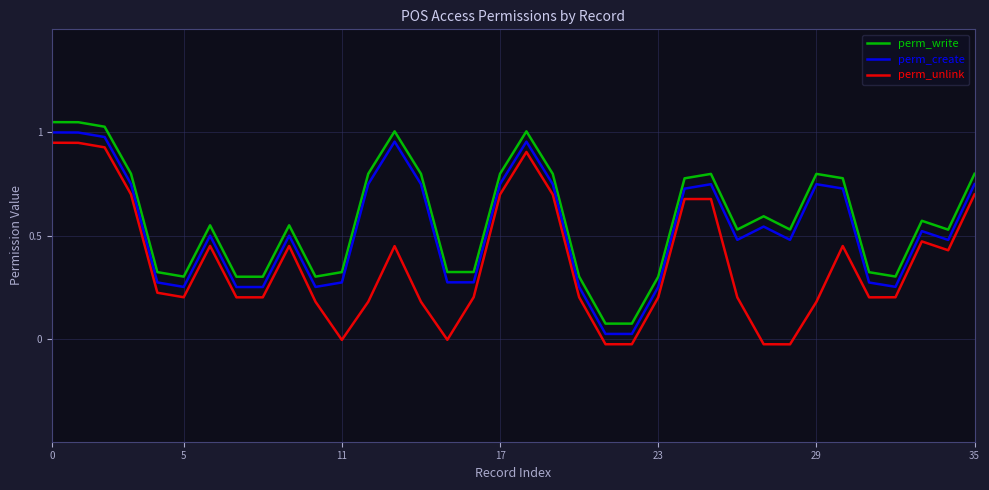

True or false: perm_unlink and perm_create cross at least once.

False